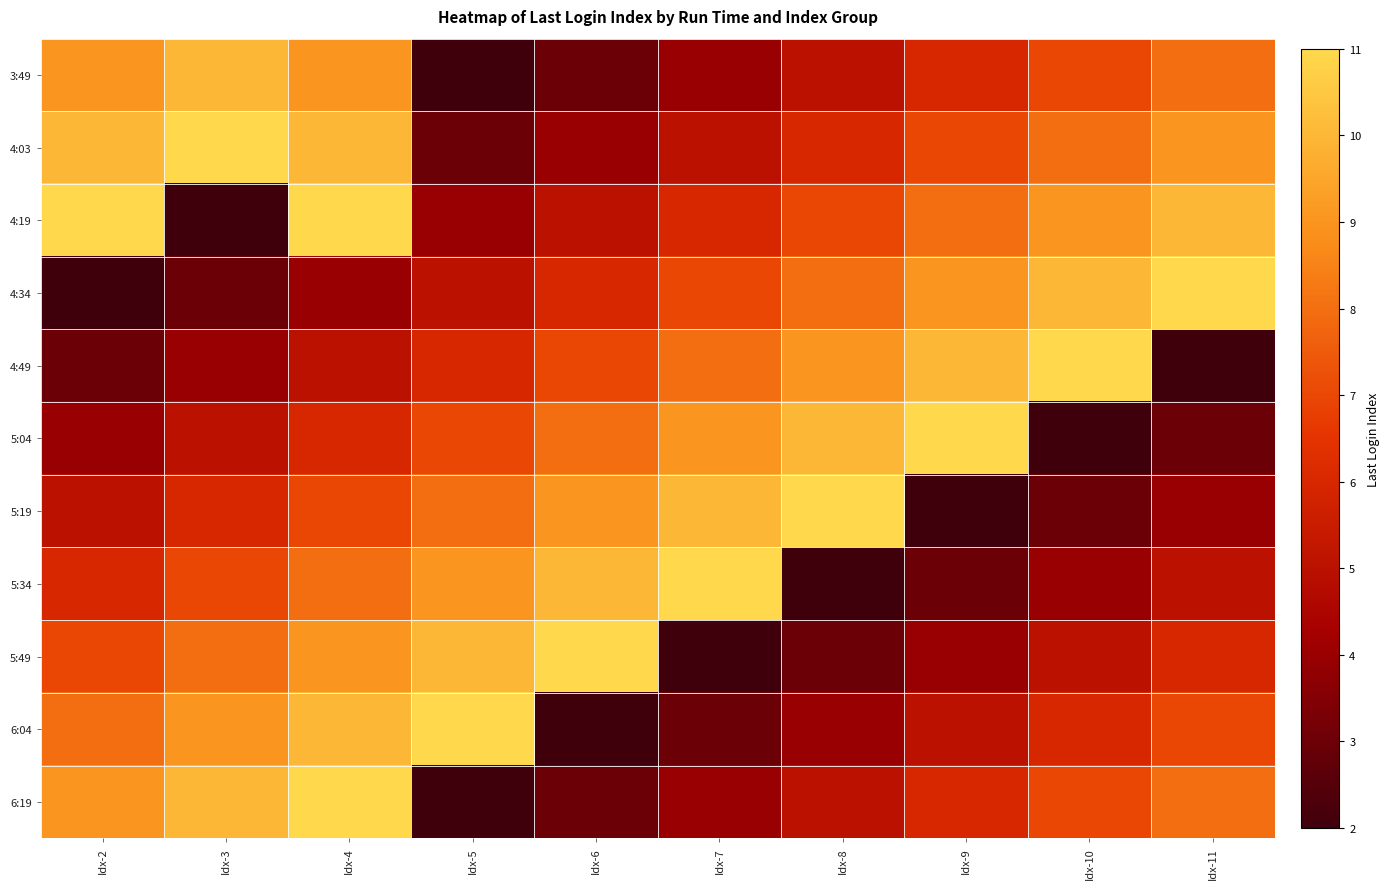

Which has a higher value, Idx-6 or Idx-7?

Idx-7